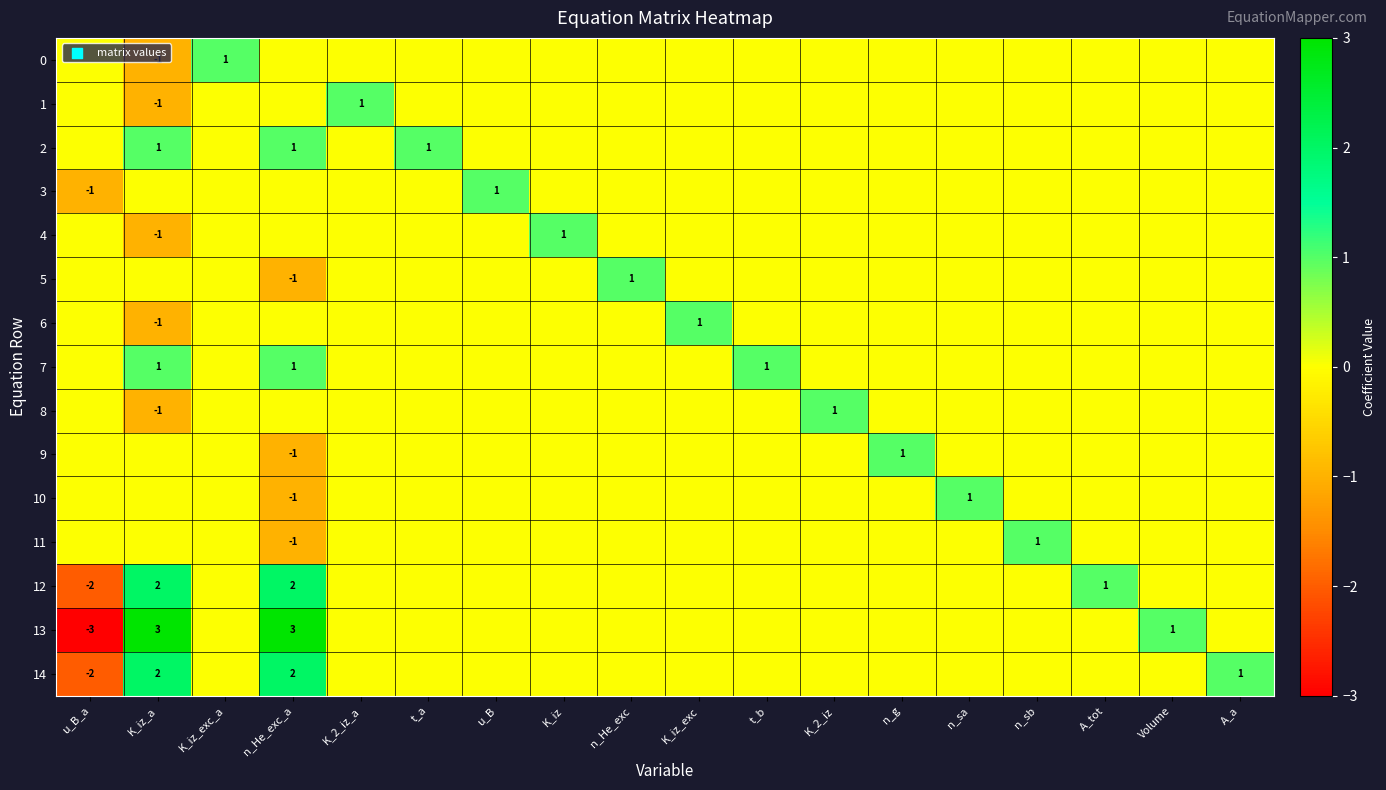

Is it true that 2 equals 1 at K_iz_a?

True